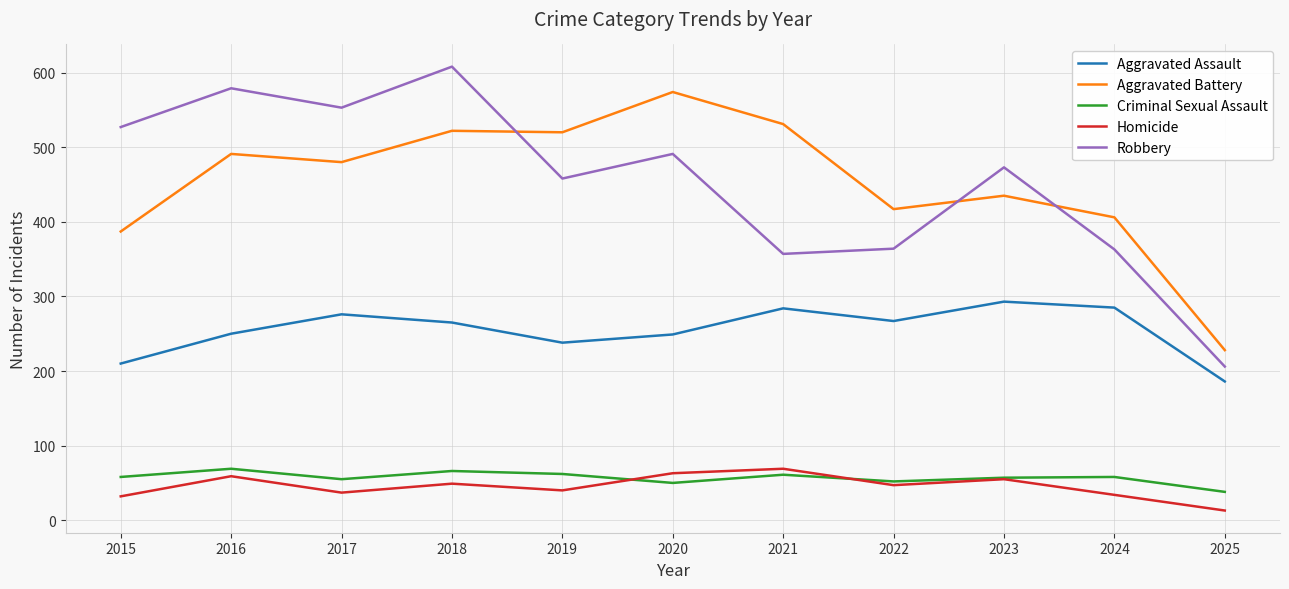

What is the total value across all series at 2021?

1302